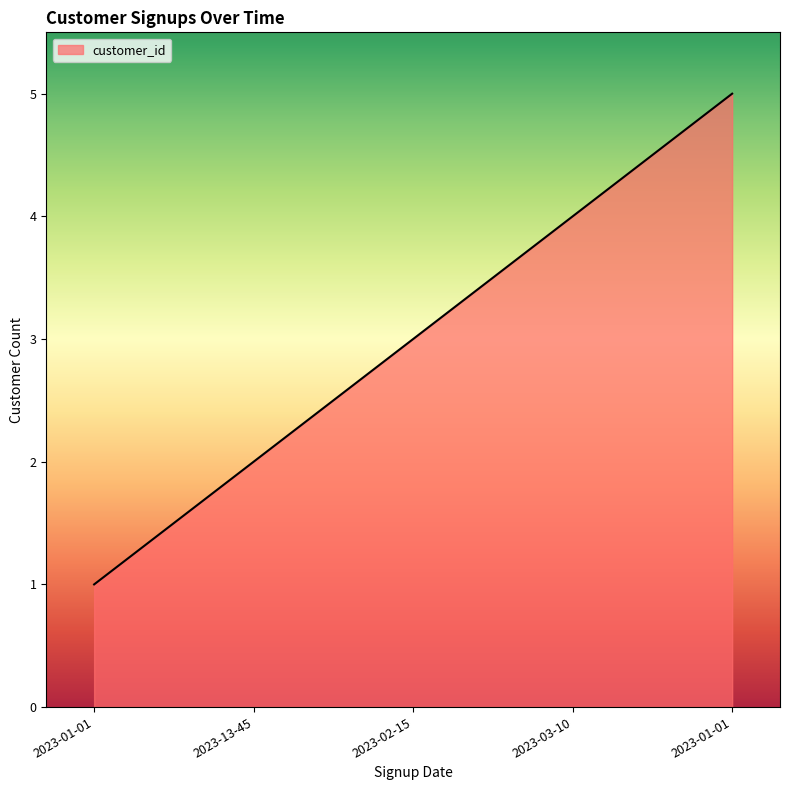

How many lines are shown in the chart?

1